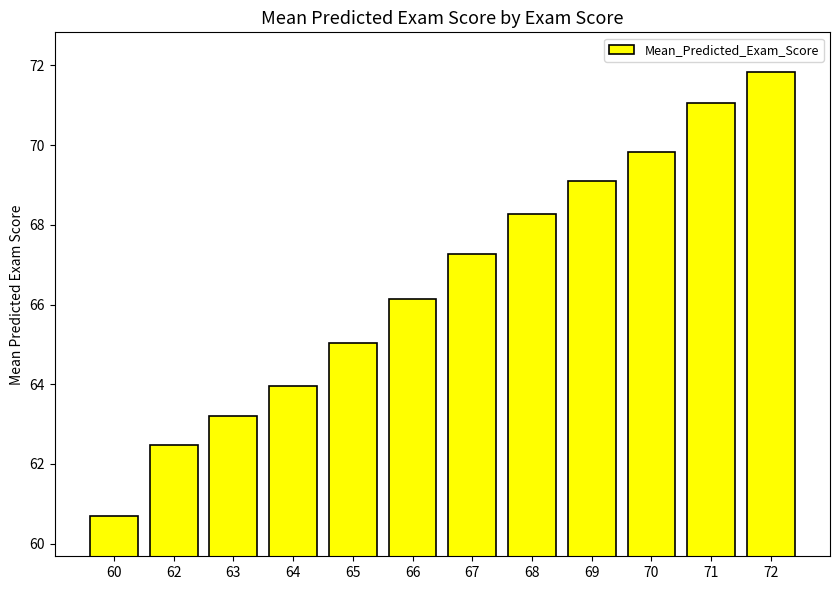

Count the number of categories in the chart.

12